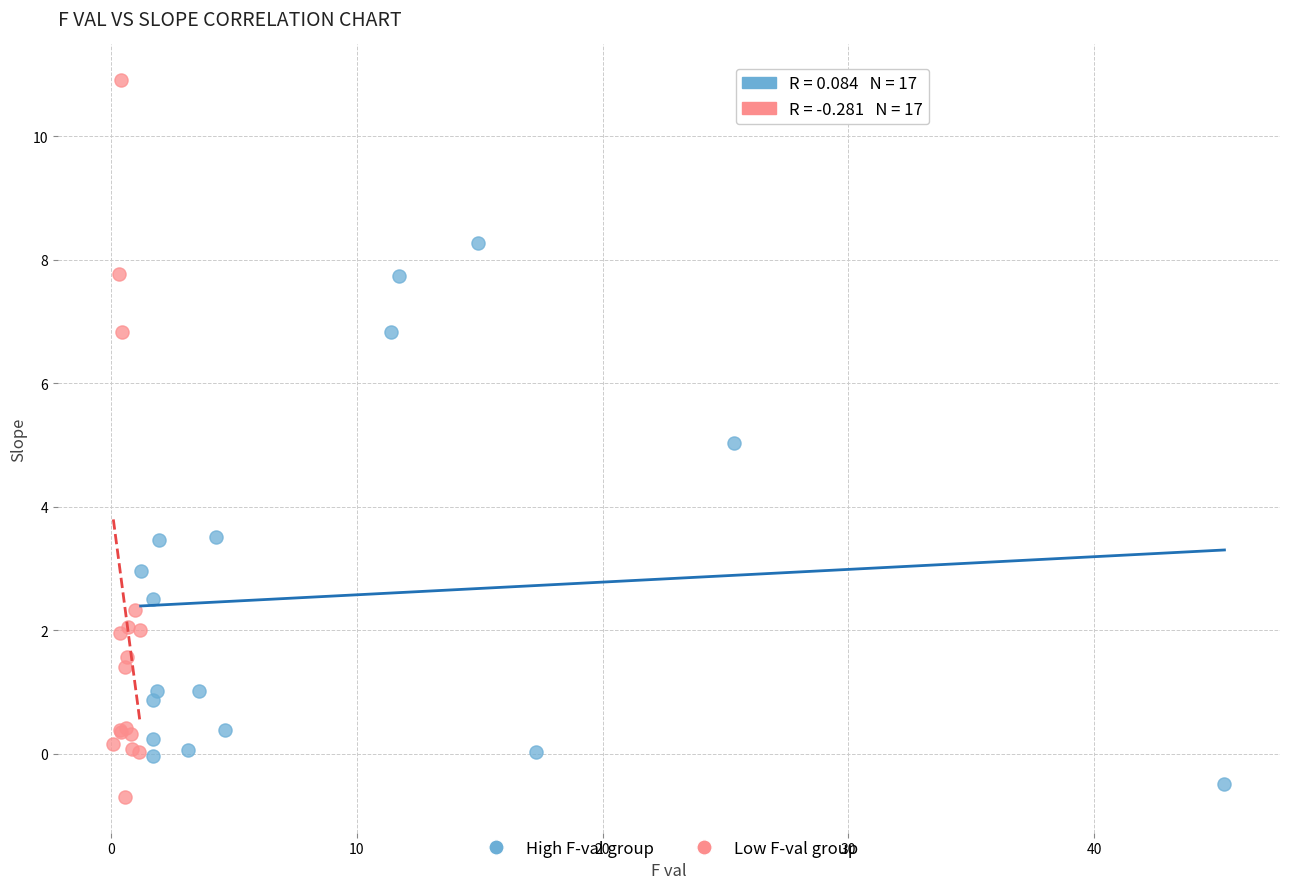

Which series contains the lowest Y value?

Low F-val group